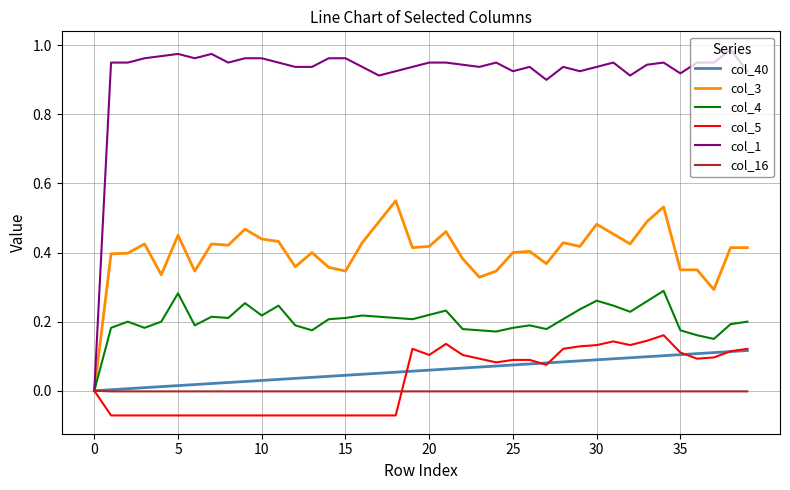

Which series has the widest spread of values?

col_1